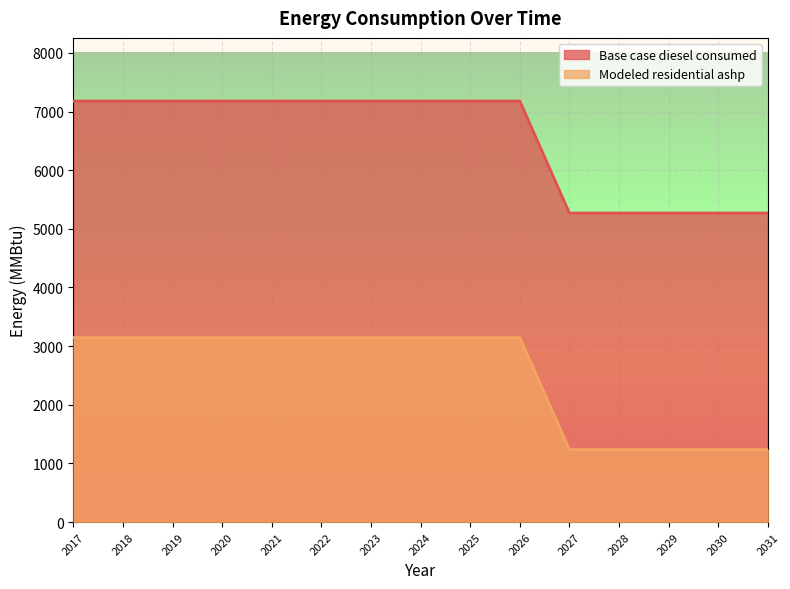

Reading right to left, list all the values displayed in this chart.

Base case diesel consumed: 2031=5269.7	2030=5269.7	2029=5269.7	2028=5269.7	2027=5269.7	2026=7179.1	2025=7179.1	2024=7179.1	2023=7179.1	2022=7179.1	2021=7179.1	2020=7179.1	2019=7179.1	2018=7179.1	2017=7179.1
Modeled residential ashp: 2031=1236.3	2030=1236.3	2029=1236.3	2028=1236.3	2027=1236.3	2026=3145.7	2025=3145.7	2024=3145.7	2023=3145.7	2022=3145.7	2021=3145.7	2020=3145.7	2019=3145.7	2018=3145.7	2017=3145.7